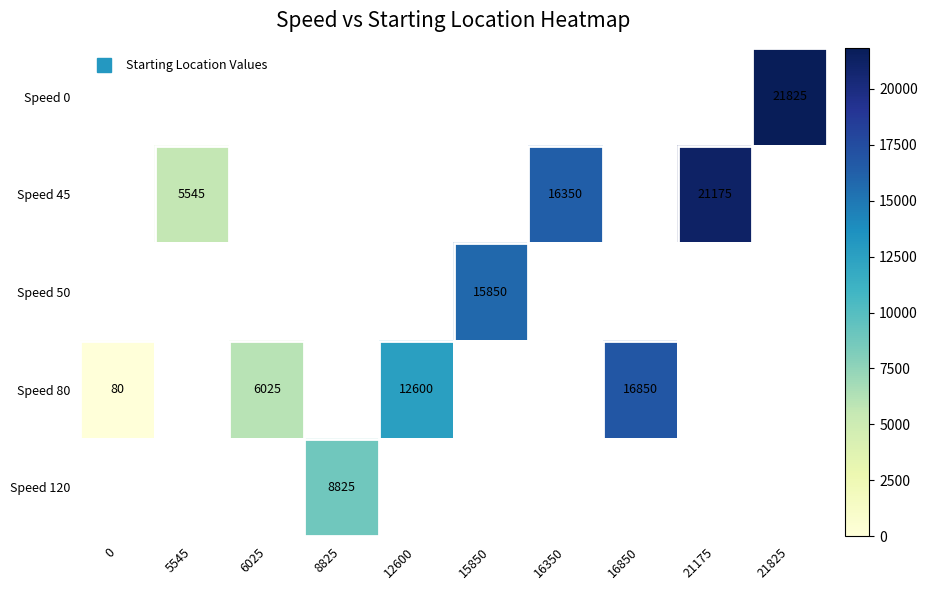

What is the highest value of the Speed 80 series?

16850